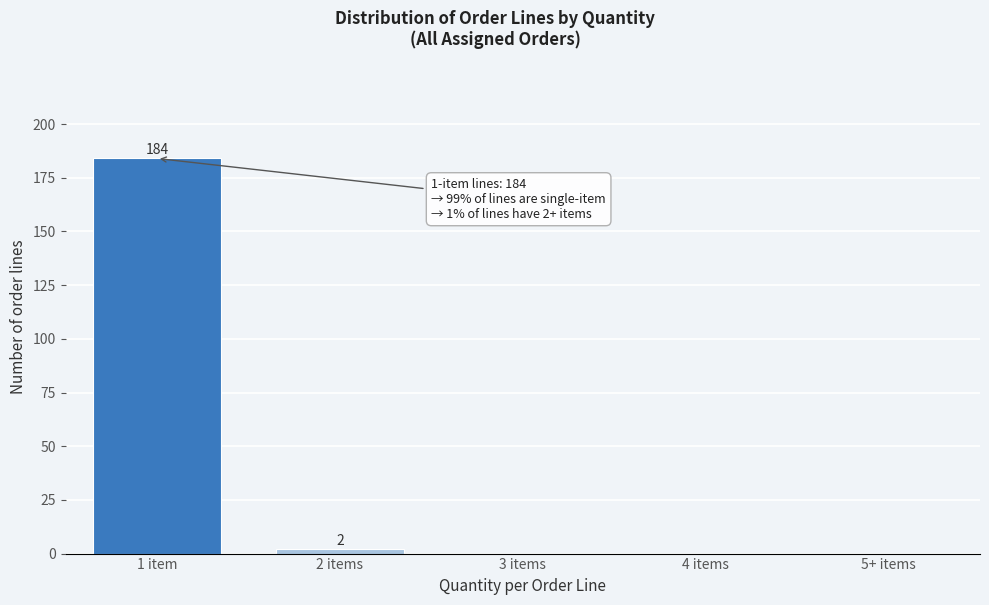

Reading left to right, what are all the values shown in this chart?

1 item=184	2 items=2	3 items=0	4 items=0	5+ items=0